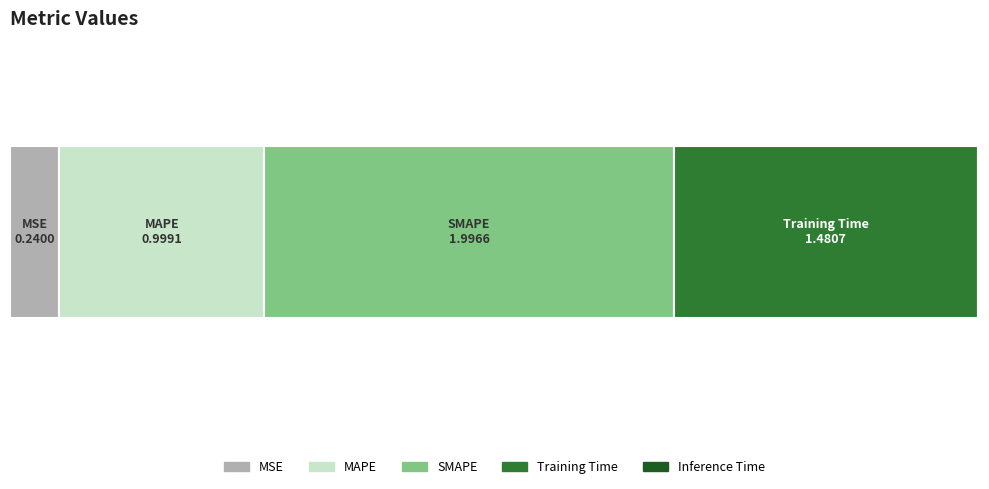

Reading left to right, transcribe all the data shown in this chart.

0.2	1.0	2.0	1.5	0.0